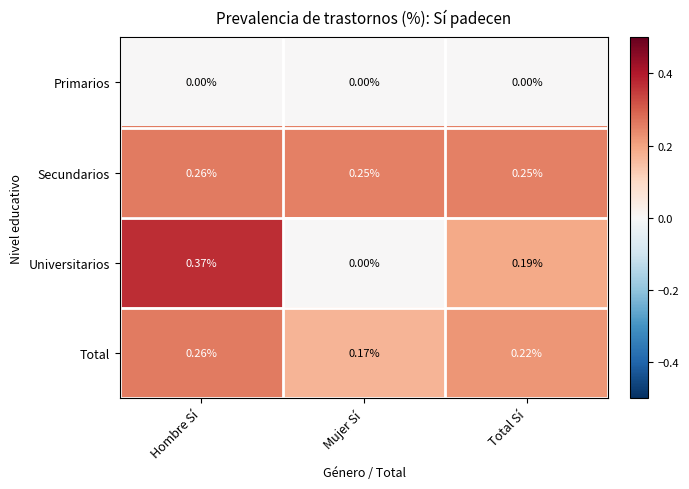

Which series has the widest spread of values?

Universitarios